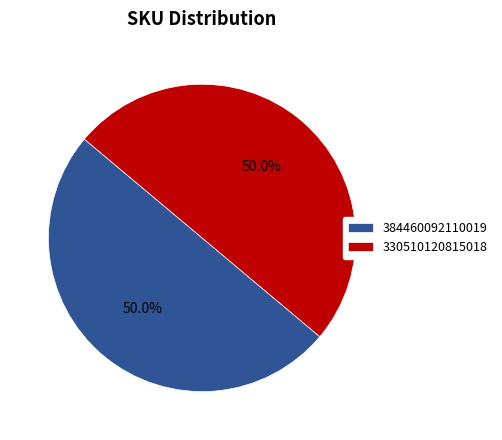

What percentage do 384460092110019 and 330510120815018 together represent?

100.0%